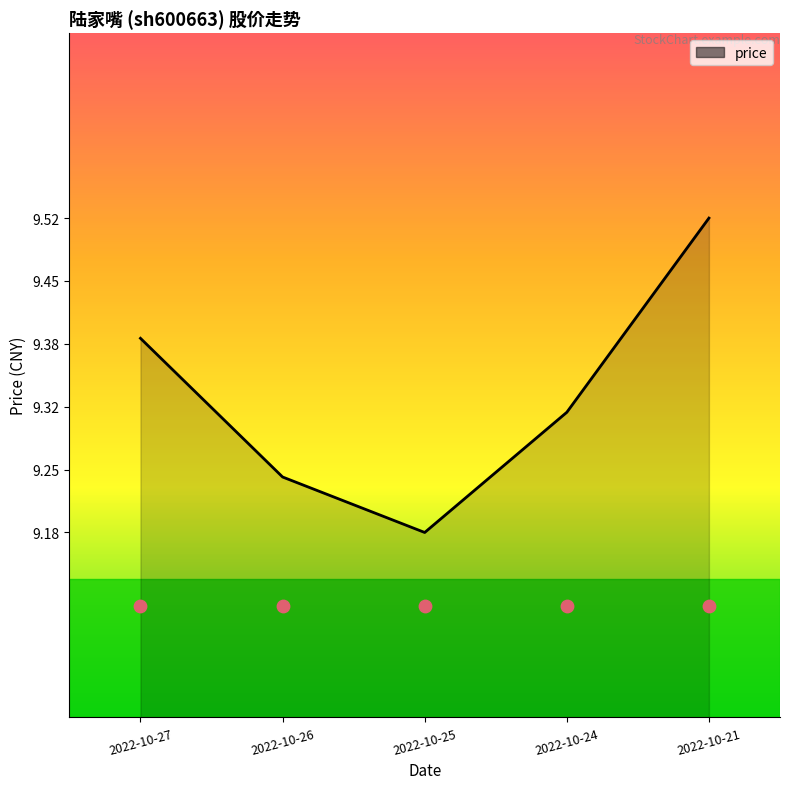

What is the ratio of the value at 2022-10-21 to the value at 2022-10-24?

1.0